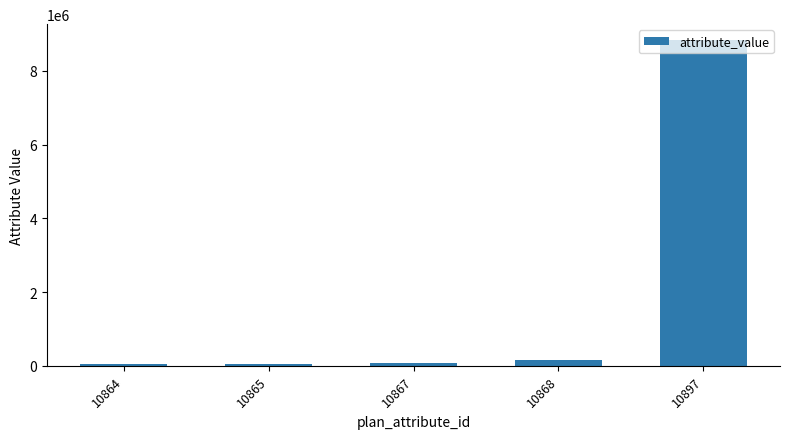

What value does the data have at 10897, to the nearest 10?

8828000